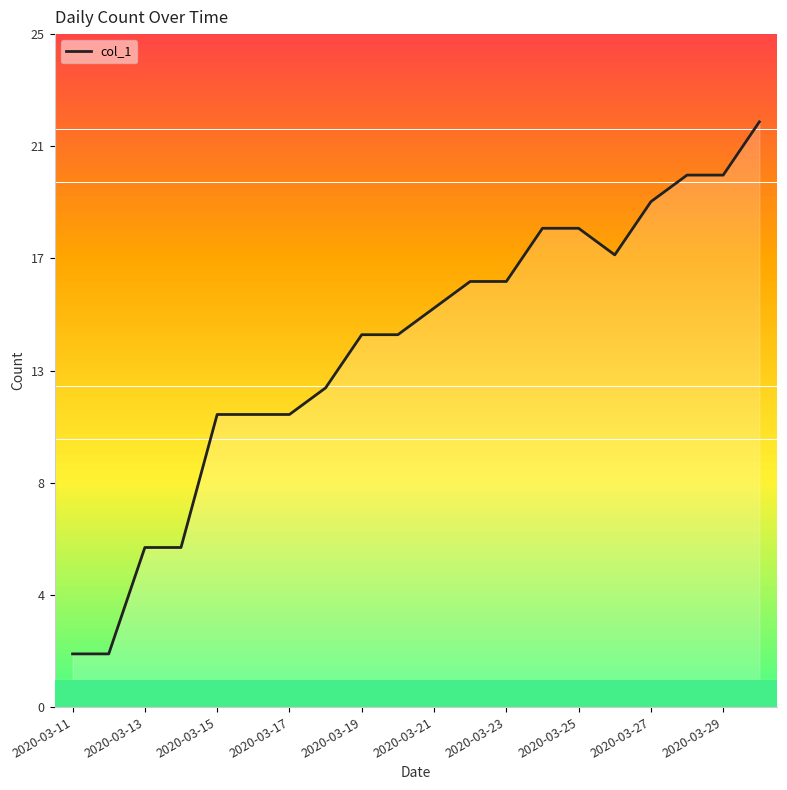

What is the maximum value shown in the chart?

22